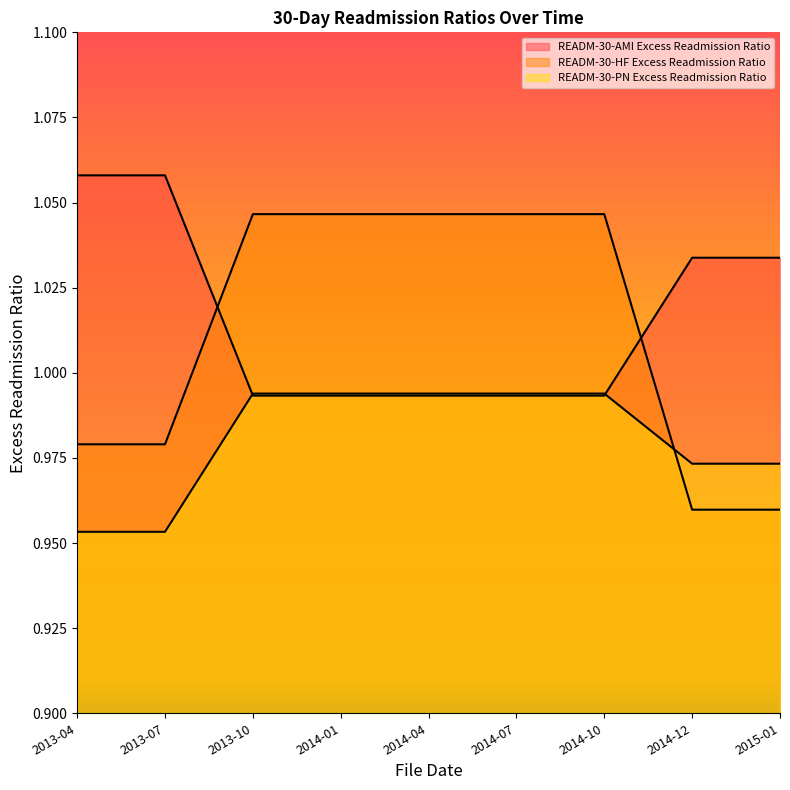

What position from the right is 2015-01?

1